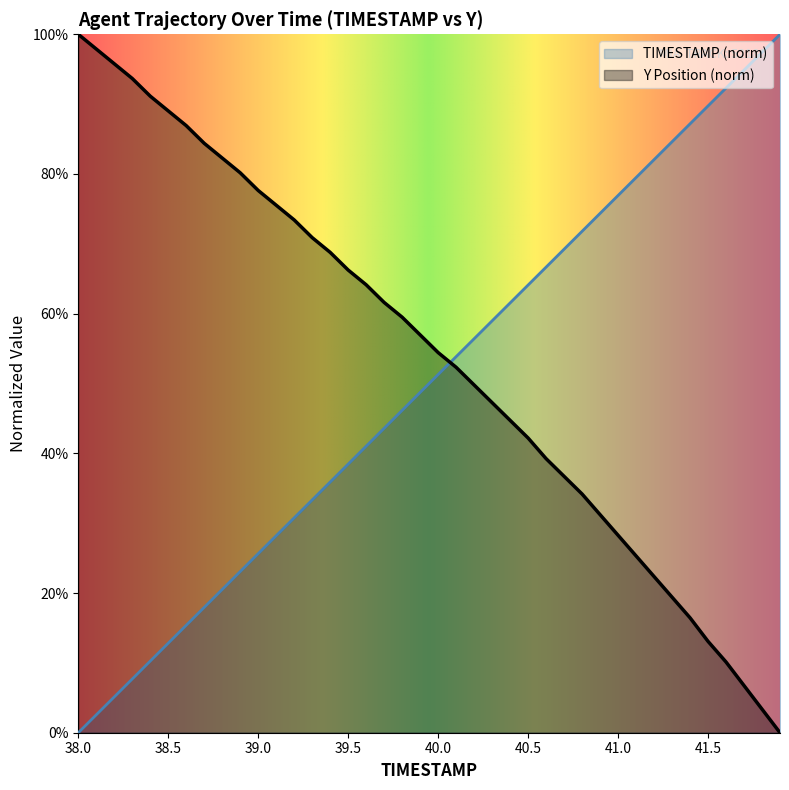

List the series in order of their peak value, lowest first.

TIMESTAMP, Y